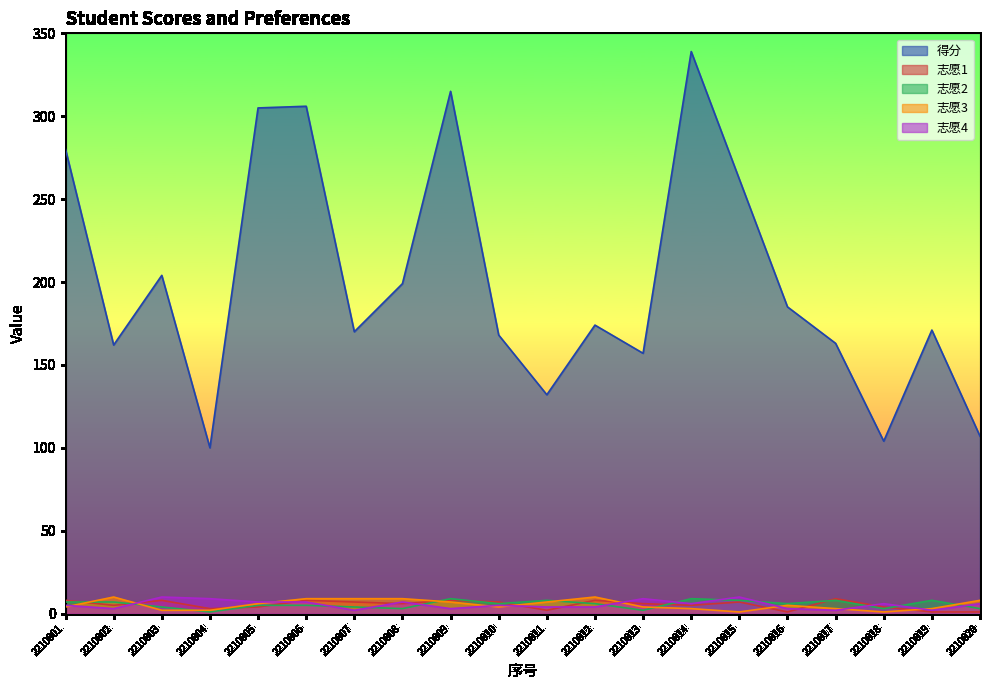

The 得分 series shows 221 at 2210002. True or false?

False